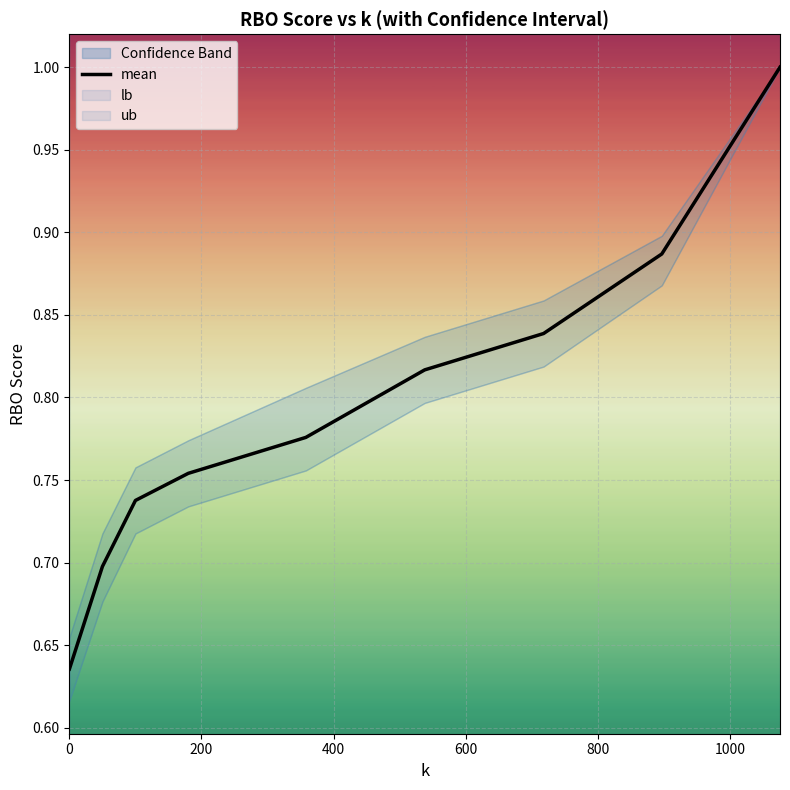

What is the maximum value for mean?

1.0